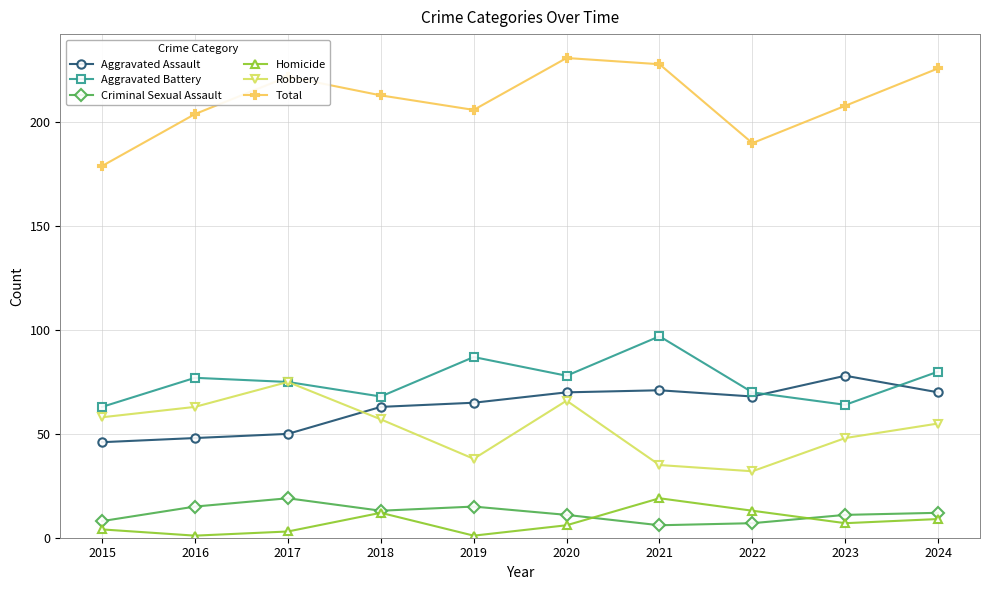

Where is the first local maximum for Criminal Sexual Assault?

2017